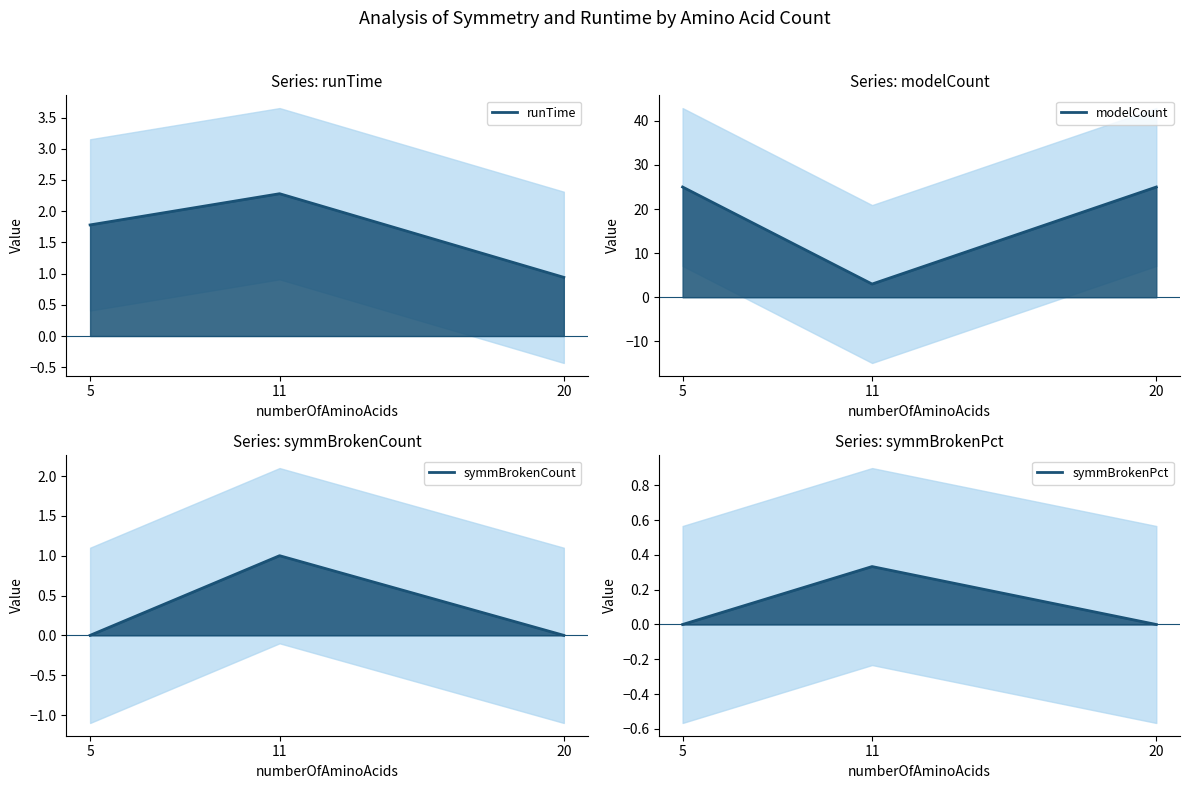

What is the difference between the symmBrokenCount values at 11 and 5?

1.0